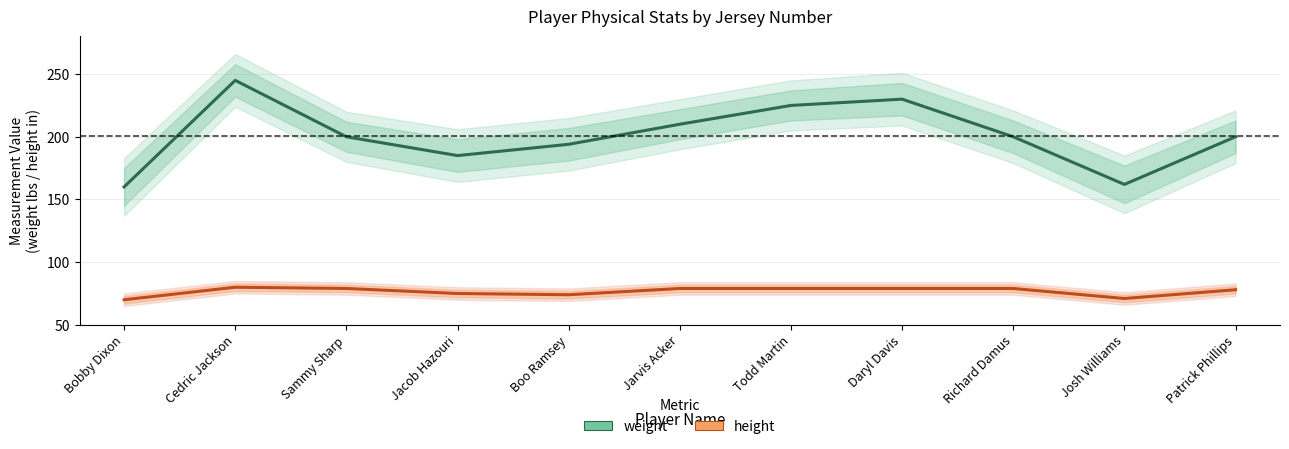

What is the difference between the weight values at Josh Williams and Cedric Jackson?

83